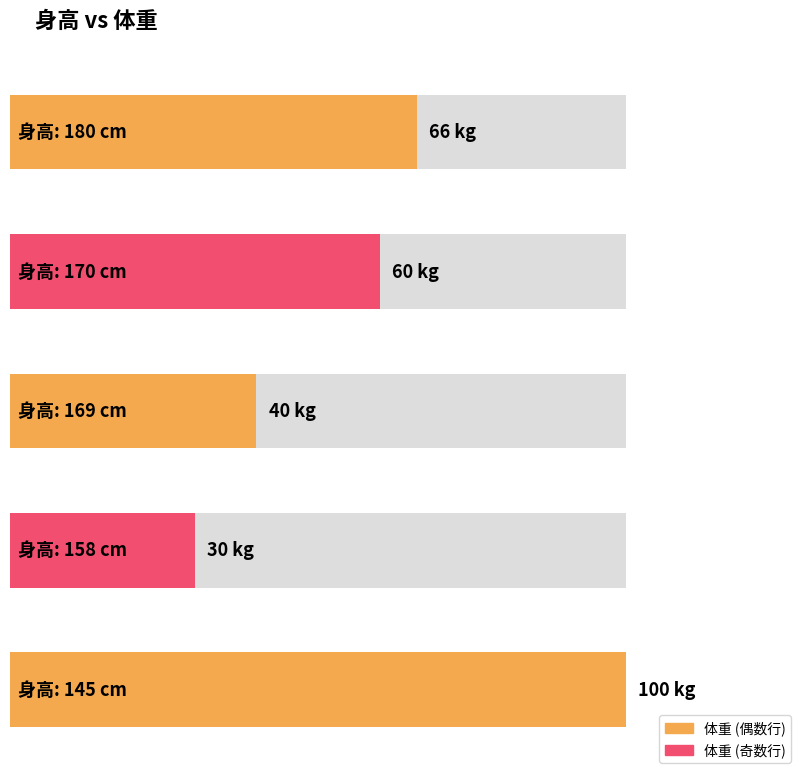

What is the value of the 2nd bar from the left?

60